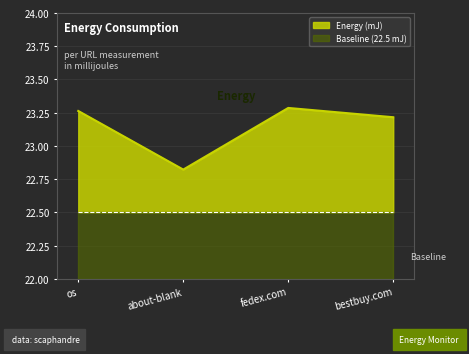

What is the sum of all values?

92.6